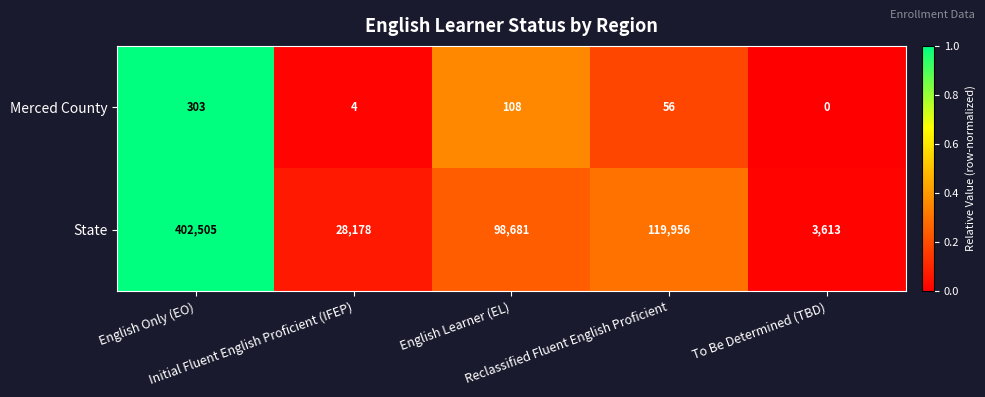

What is the average value of the Merced County series?

94